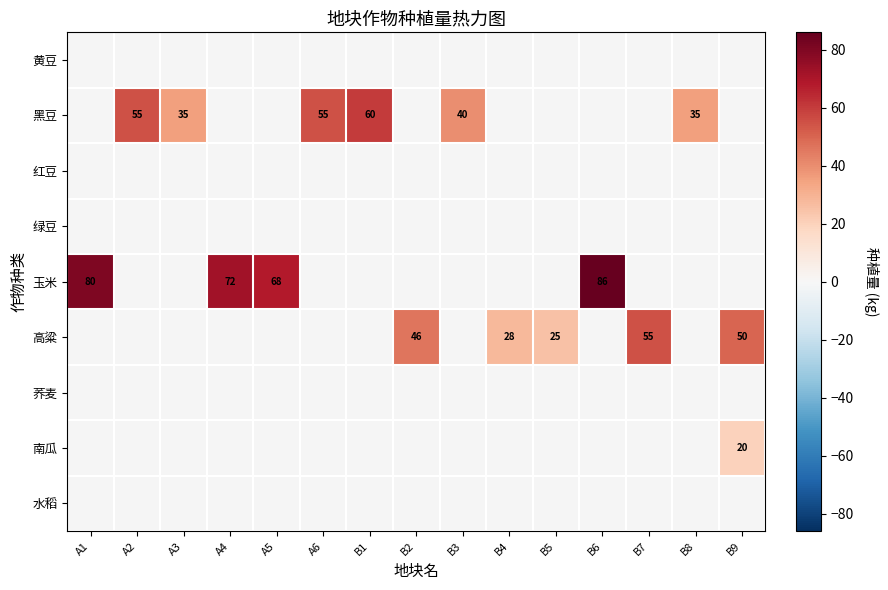

Which category has the lowest value across all series?

B9